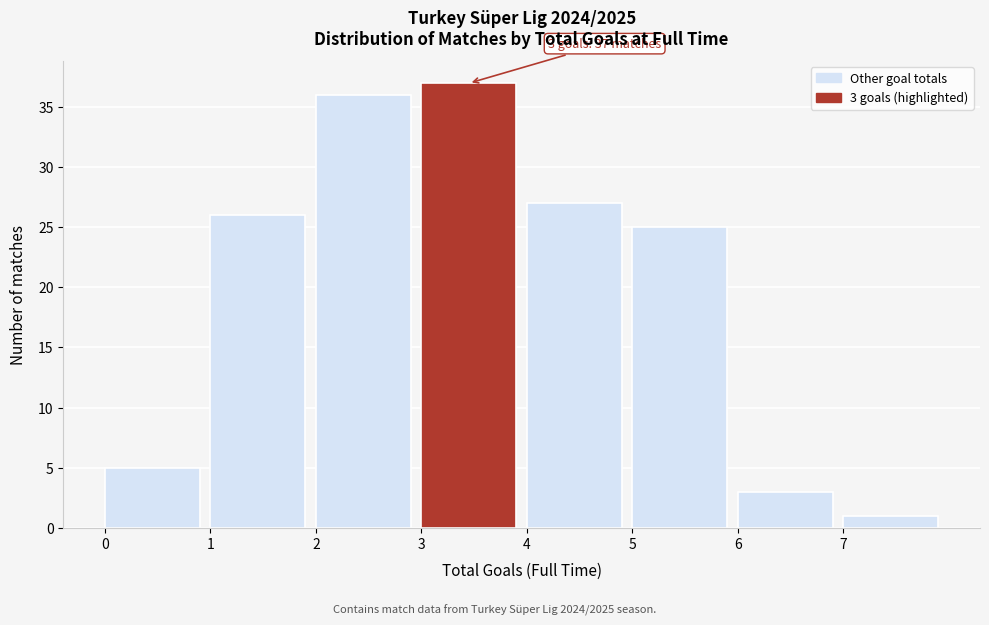

Over which range of the x-axis is the bar tallest?

3 to 4